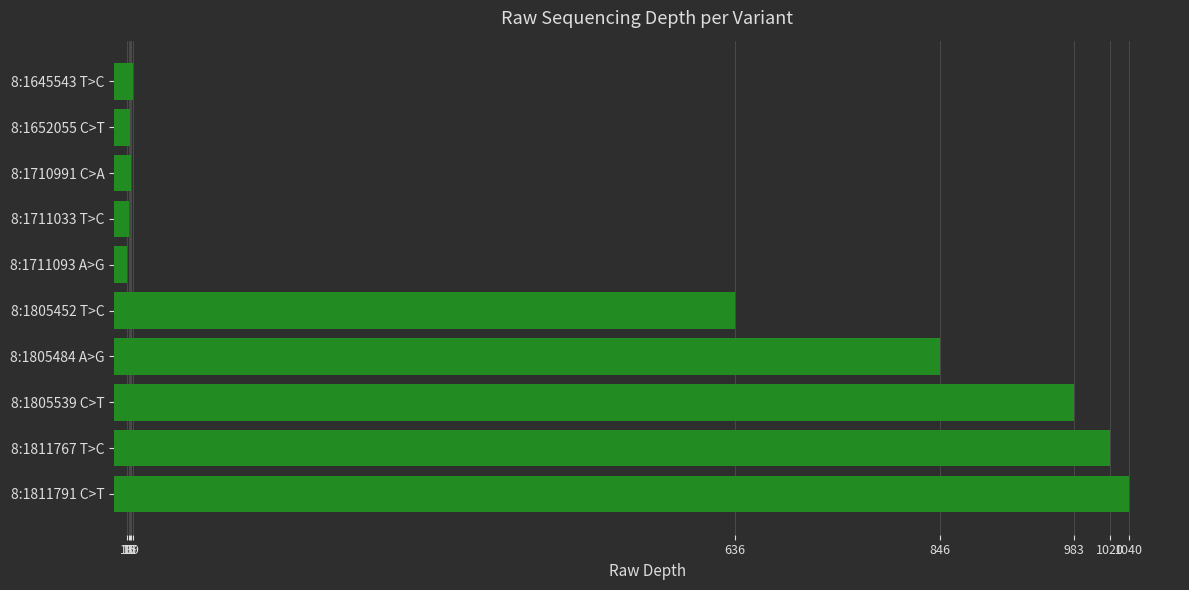

What is the sum of all values?

4605